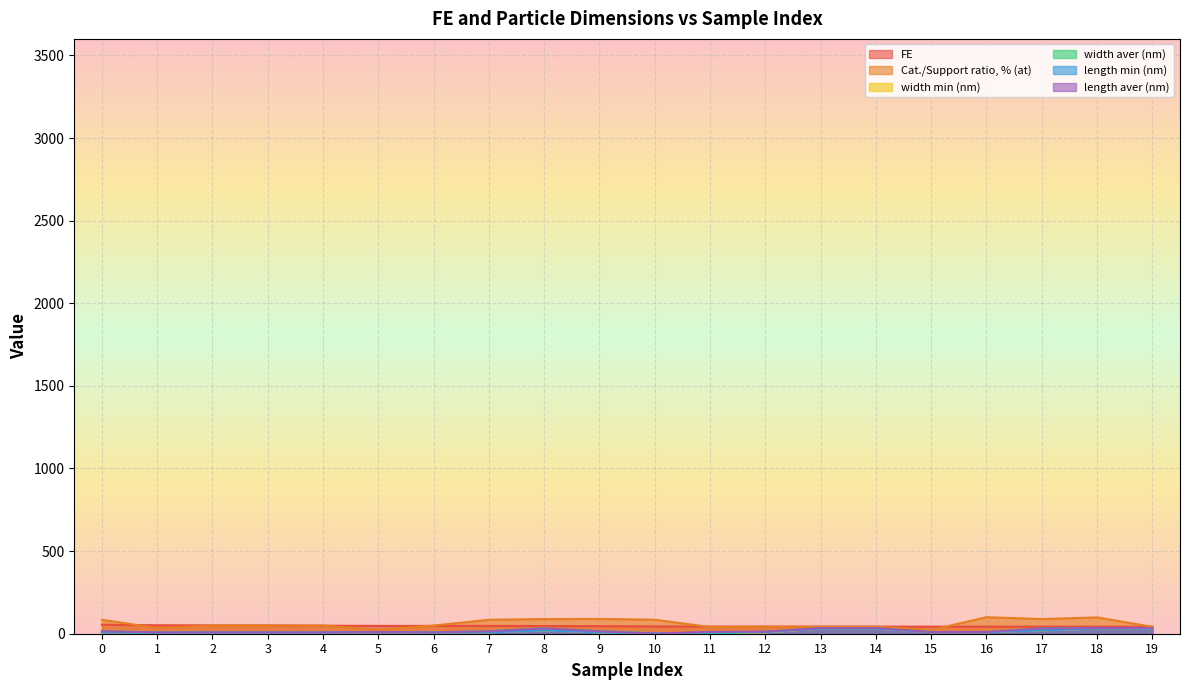

What are all the series names shown in the legend?

FE, Cat./Support ratio, % (at), width min (nm), width aver (nm), length min (nm), length aver (nm)